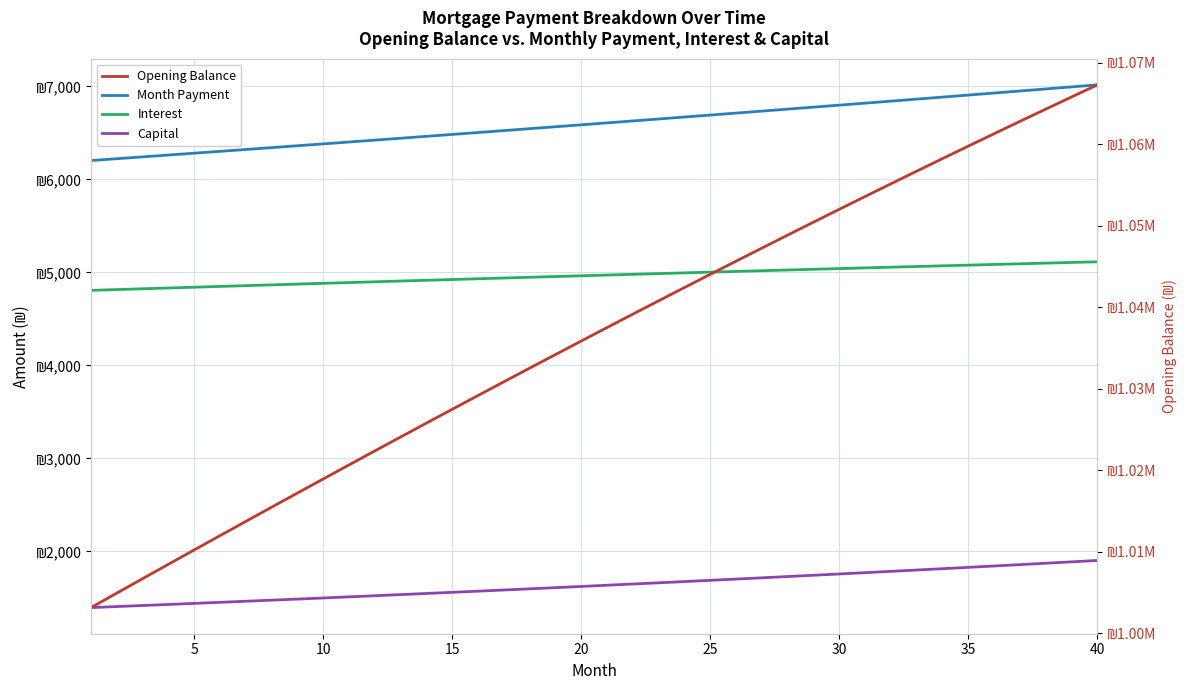

Reading right to left, what are all the values shown in this chart?

Month Payment: 7016.8	6994.6	6972.5	6950.5	6928.6	6906.7	6884.9	6863.2	6841.5	6819.9	6798.4	6776.9	6755.5	6734.2	6712.9	6691.8	6670.6	6649.6	6628.6	6607.7	6586.8	6566.0	6545.3	6524.6	6504.0	6483.5	6463.0	6442.6	6422.3	6402.0	6381.8	6361.7	6341.6	6321.6	6301.6	6281.7	6261.9	6242.1	6222.4	6202.8
Interest: 5114.0	5106.9	5099.8	5092.6	5085.3	5078.0	5070.7	5063.3	5055.9	5048.4	5040.9	5033.4	5025.8	5018.1	5010.4	5002.7	4994.9	4987.1	4979.3	4971.4	4963.5	4955.6	4947.6	4939.5	4931.5	4923.4	4915.3	4907.1	4898.9	4890.7	4882.4	4874.2	4865.9	4857.5	4849.1	4840.7	4832.3	4823.8	4815.4	4806.8
Capital: 1902.8	1887.7	1872.8	1858.0	1843.3	1828.7	1814.2	1799.9	1785.6	1771.5	1757.5	1743.6	1729.8	1716.1	1702.5	1689.1	1675.7	1662.5	1649.3	1636.2	1623.3	1610.5	1597.7	1585.1	1572.5	1560.1	1547.8	1535.5	1523.4	1511.3	1499.4	1487.5	1475.7	1464.1	1452.5	1441.0	1429.6	1418.3	1407.1	1395.9
Opening Balance: 1067272.4	1065791.1	1064299.5	1062797.9	1061286.2	1059764.8	1058233.6	1056693.0	1055143.0	1053583.8	1052015.4	1050438.1	1048852.0	1047257.2	1045653.9	1044042.2	1042422.2	1040794.1	1039157.9	1037513.9	1035862.1	1034202.7	1032535.8	1030861.5	1029179.9	1027491.3	1025795.6	1024093.0	1022383.7	1020667.7	1018945.1	1017216.2	1015480.9	1013739.4	1011991.9	1010238.3	1008478.9	1006713.8	1004943.0	1003166.7